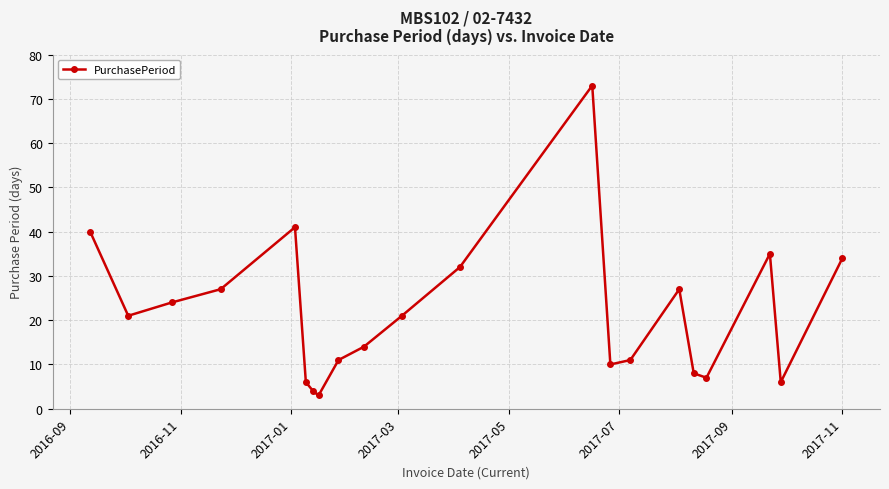

What is the value of the 16th point from the left?

27